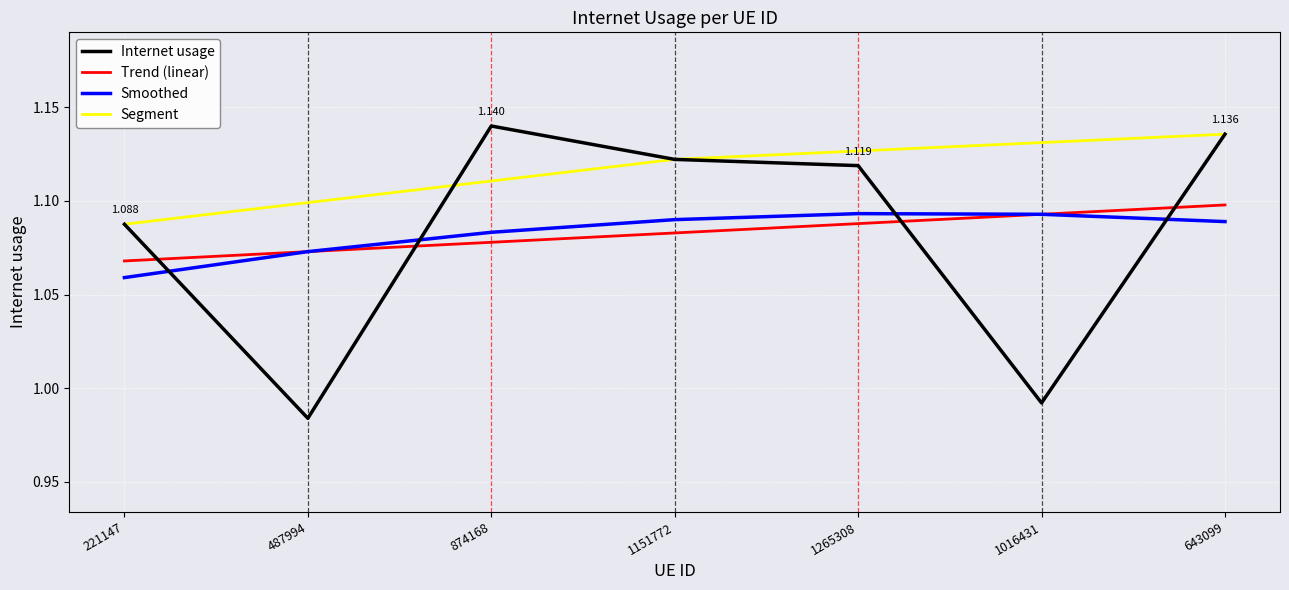

What position from the right is 1265308?

3